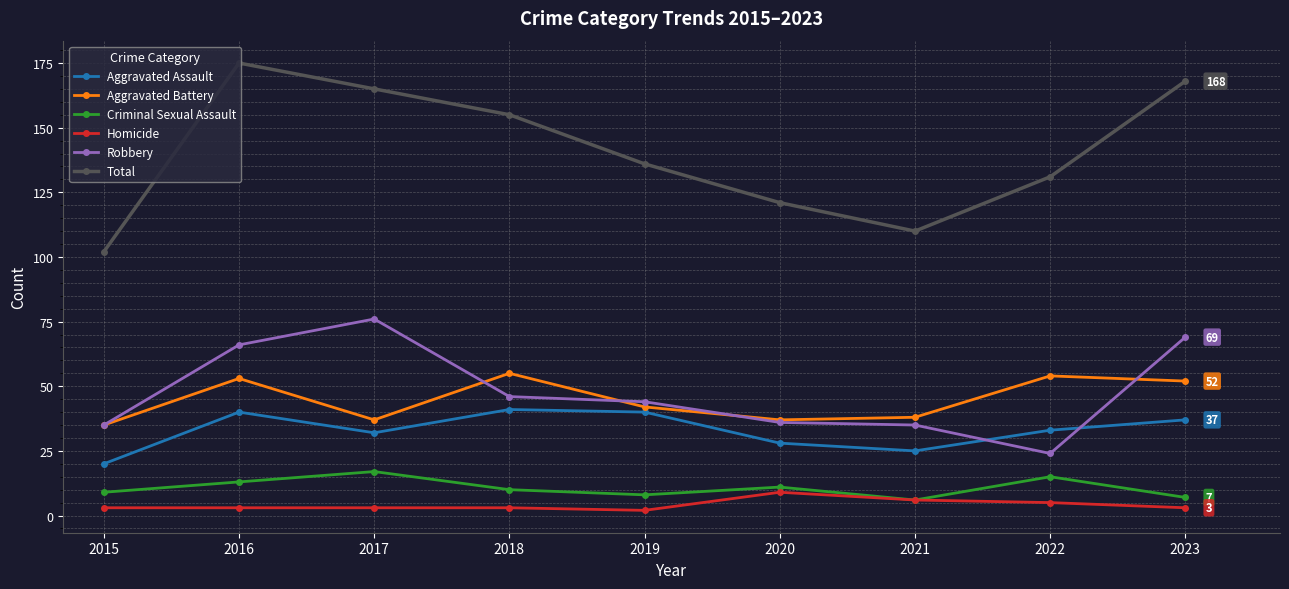

What value does the Aggravated Battery series have at 2021?

38